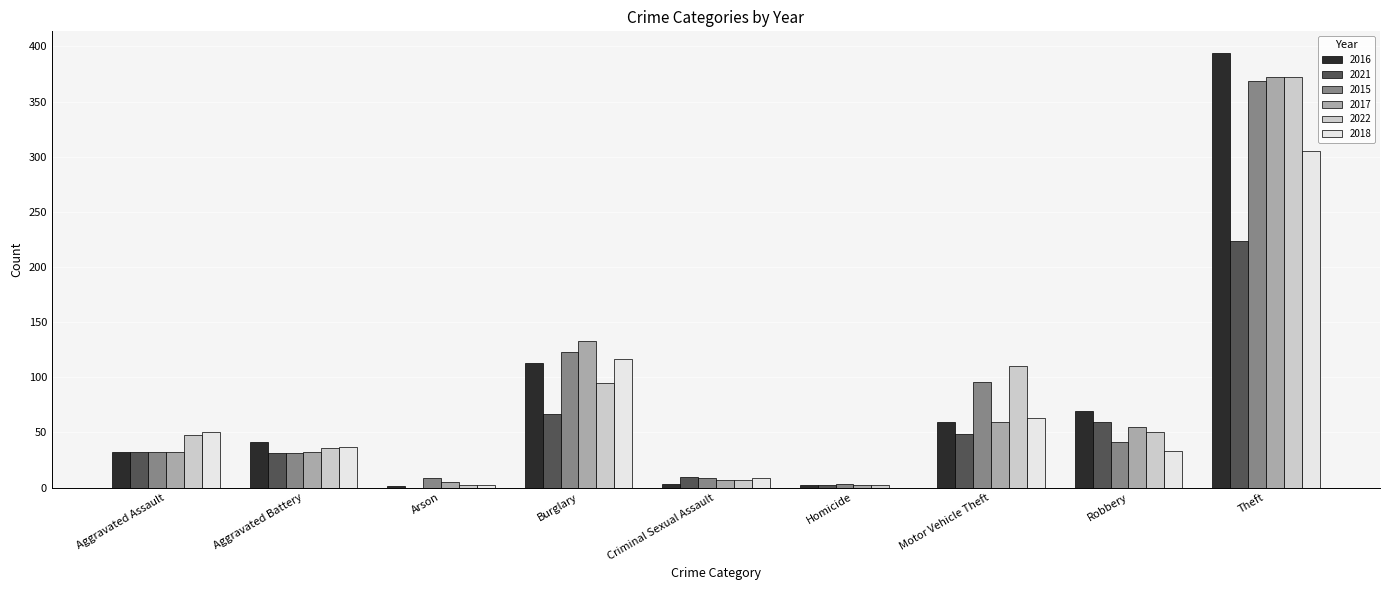

Are the bars grouped side by side (vs. stacked)?

Yes